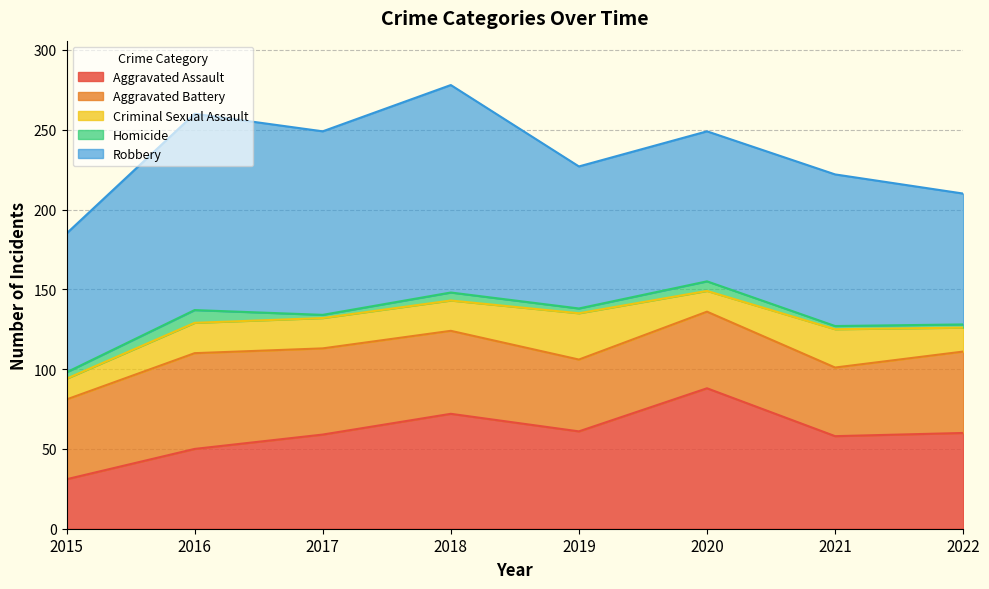

Which label corresponds to the largest value in the chart?

2018